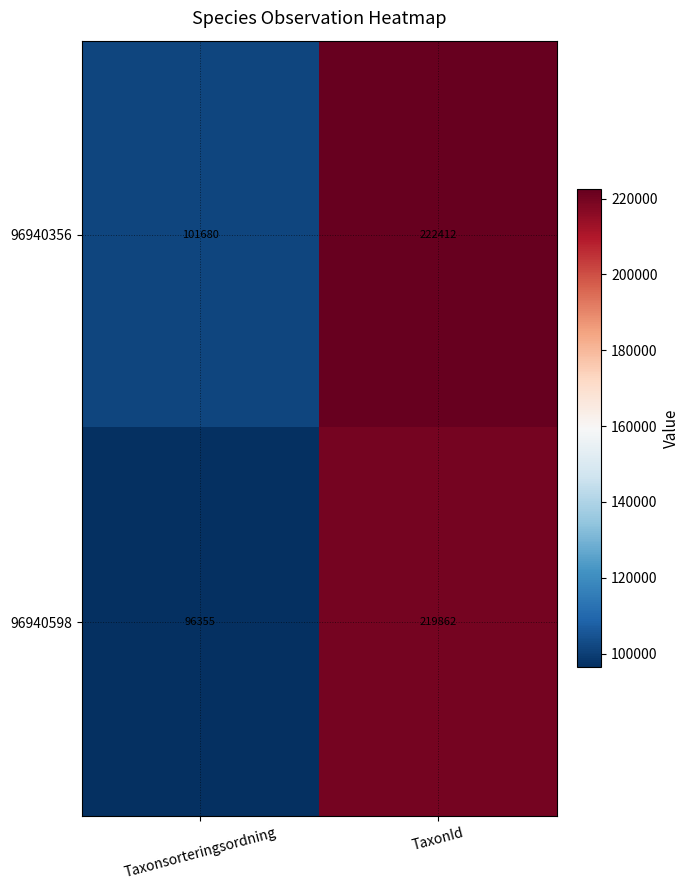

What is the sum of all 96940598 values?

316217